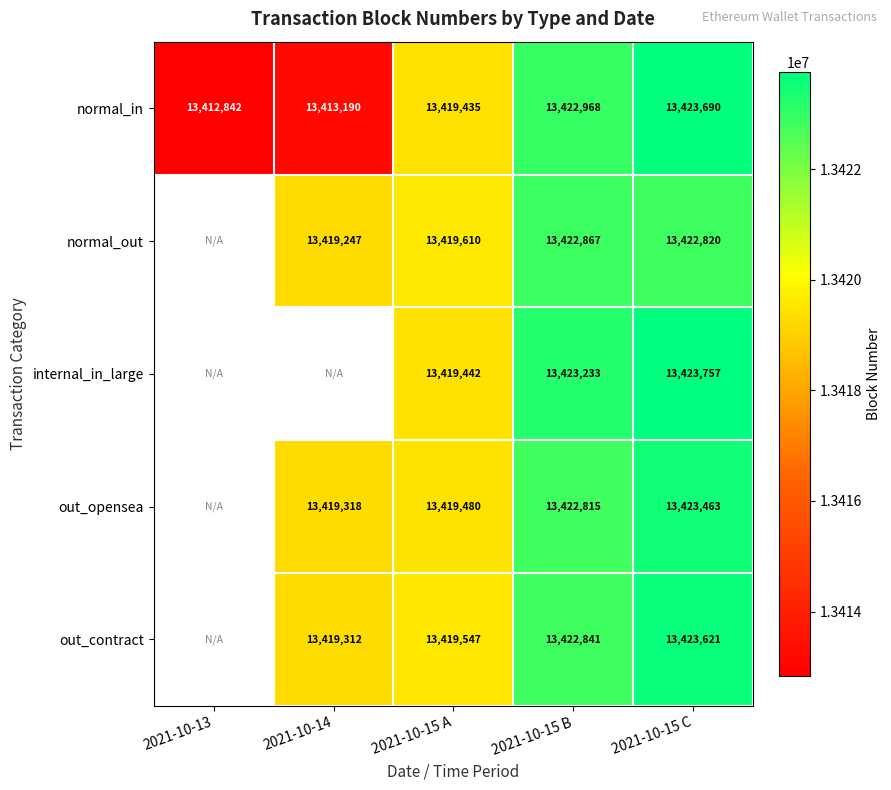

What is the difference between the out_opensea values at 2021-10-14 and 2021-10-15 B?

3497